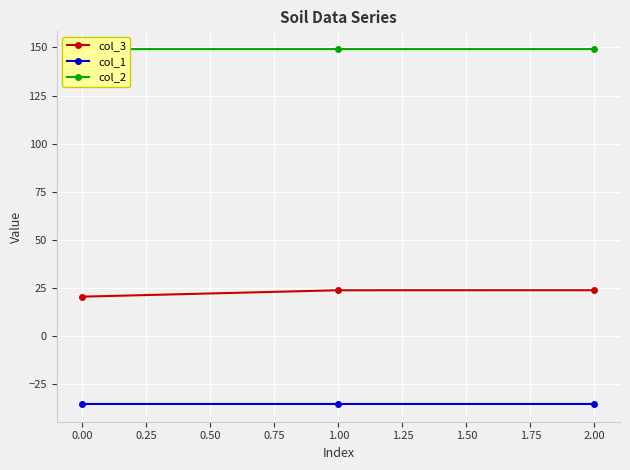

What is the highest value of the col_1 series?

-35.4